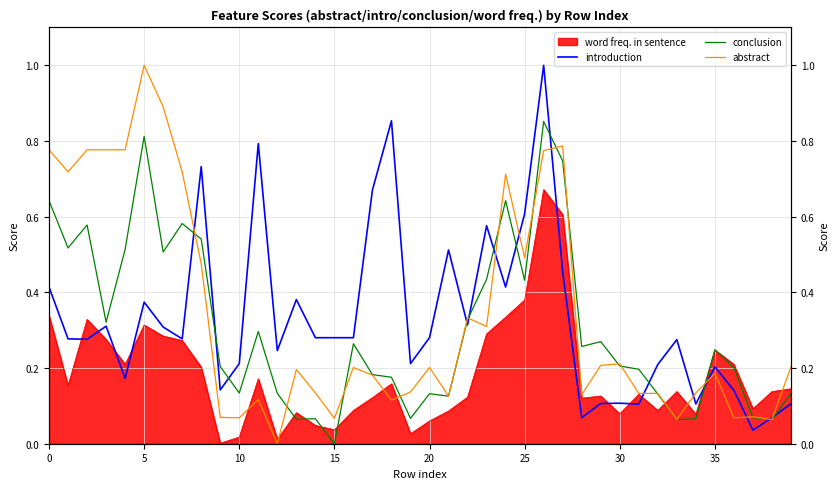

What is the difference between the introduction values at 19 and 33?

0.1